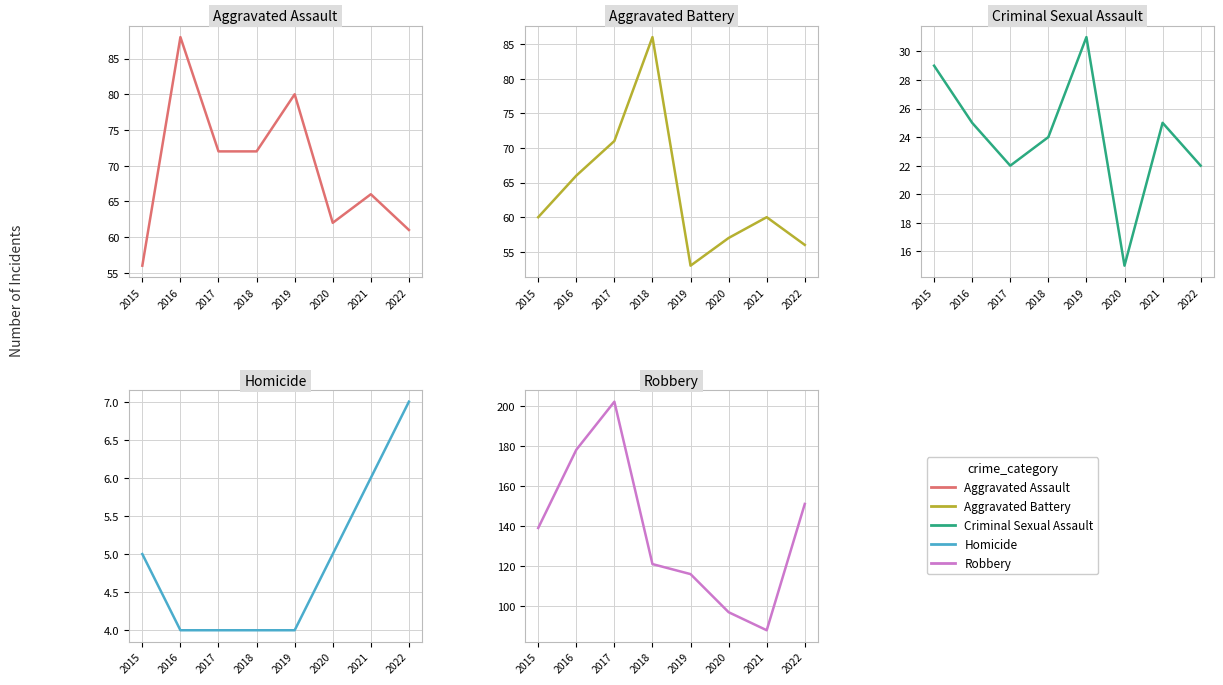

Is the value of Homicide at 2016 greater than the value of Criminal Sexual Assault at 2015?

No